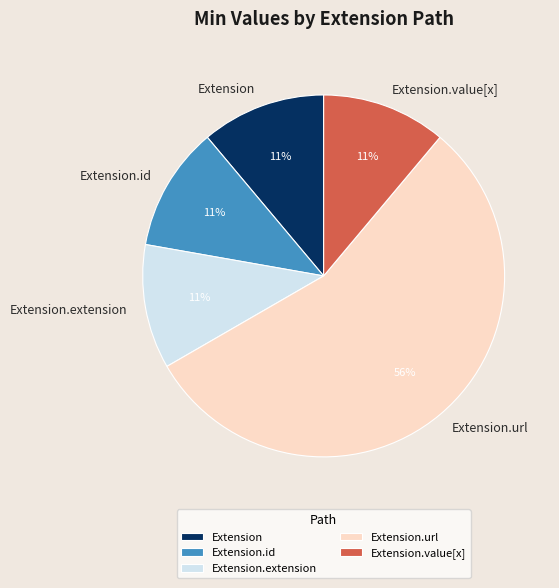

How many segments does this pie chart have?

5